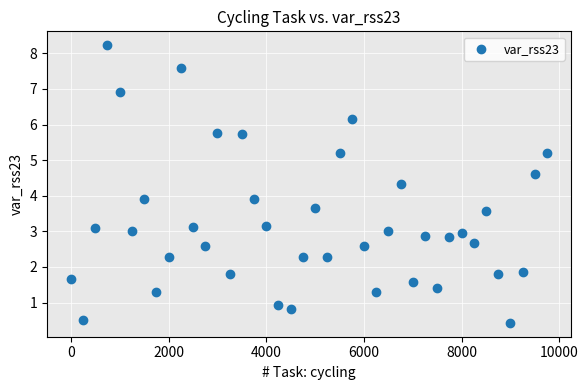

What is the range of Y values (max minus min)?

7.8